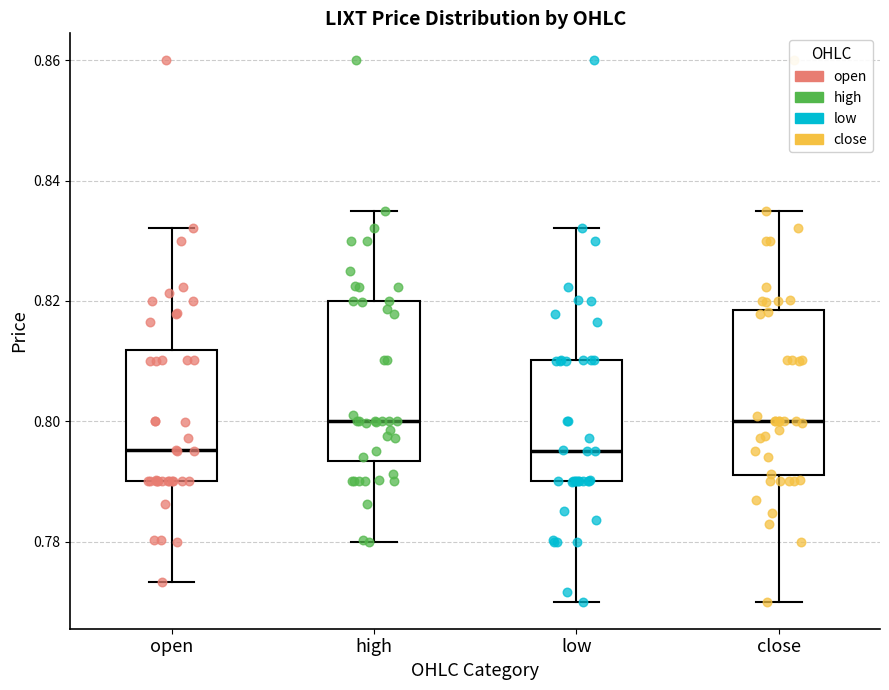

Reading left to right, transcribe this box plot: for each box, give where its median line is, the range the box spans, and where its two whiskers end, as read against the y-axis. The values are not printed on the chart, so give them approximately, as read against the axis.

open: median 0.796, box 0.790 to 0.812, whiskers 0.774 to 0.832
high: median 0.800, box 0.794 to 0.820, whiskers 0.780 to 0.836
low: median 0.794, box 0.790 to 0.810, whiskers 0.770 to 0.832
close: median 0.800, box 0.792 to 0.818, whiskers 0.770 to 0.836